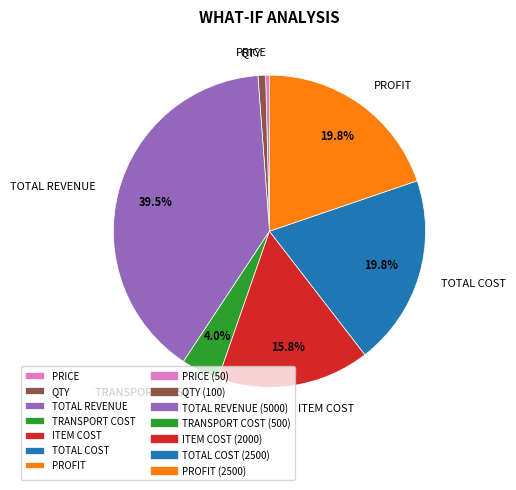

To the nearest percent, what portion does QTY represent?

1%